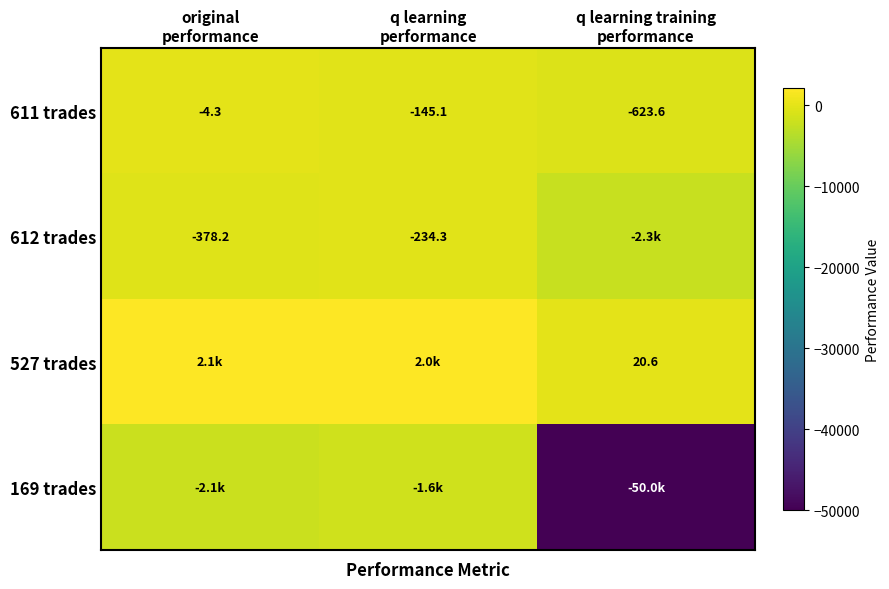

Is the value of 611 trades at q learning training performance greater than the value of 612 trades at original performance?

No